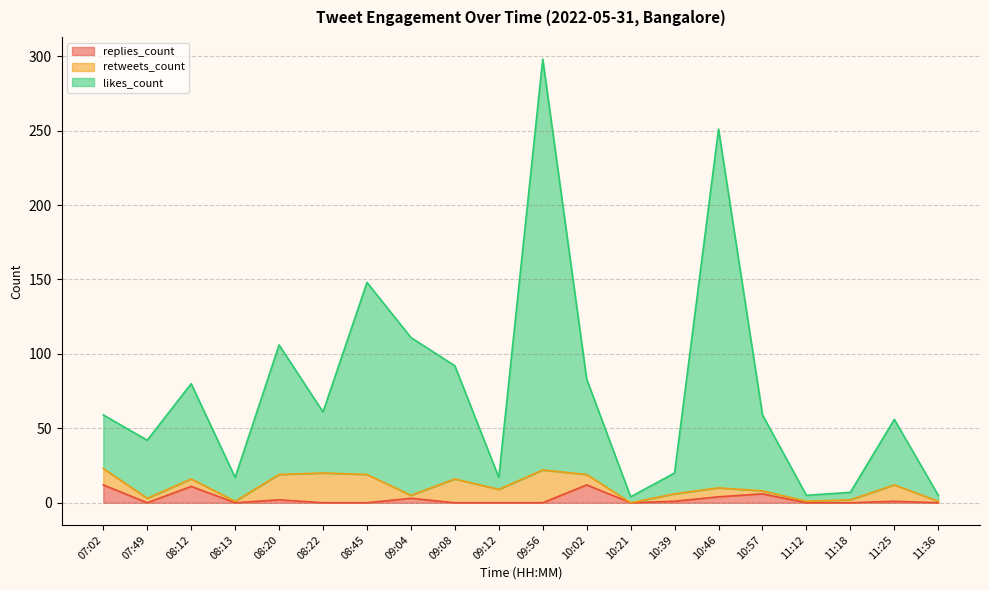

True or false: likes_count and replies_count cross at least once.

False